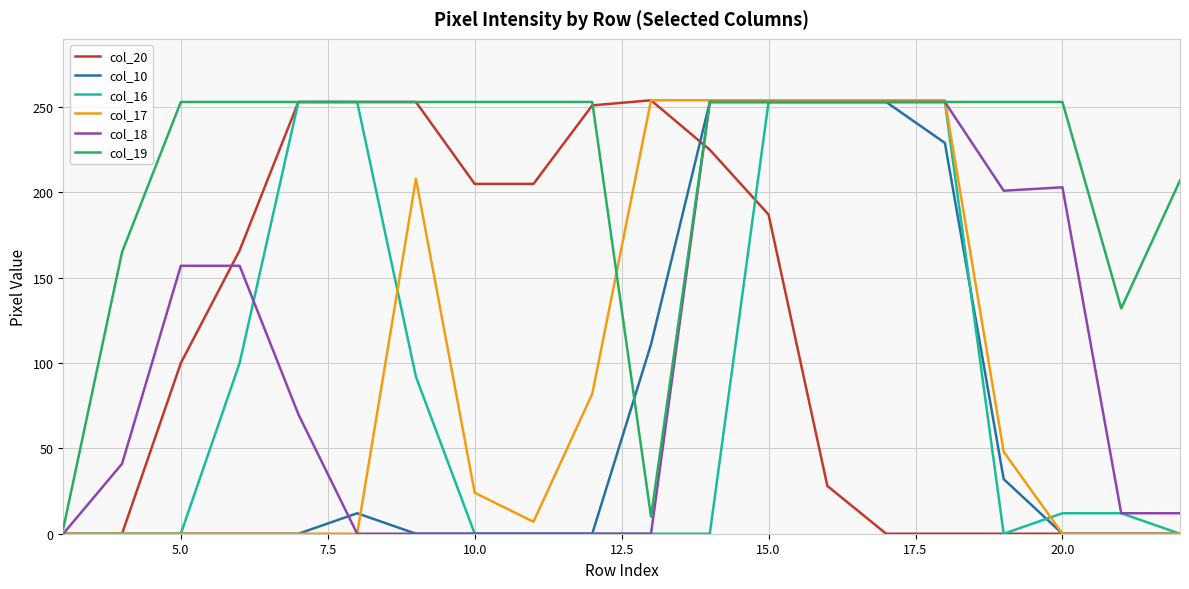

Which series has the largest total across all categories?

col_19